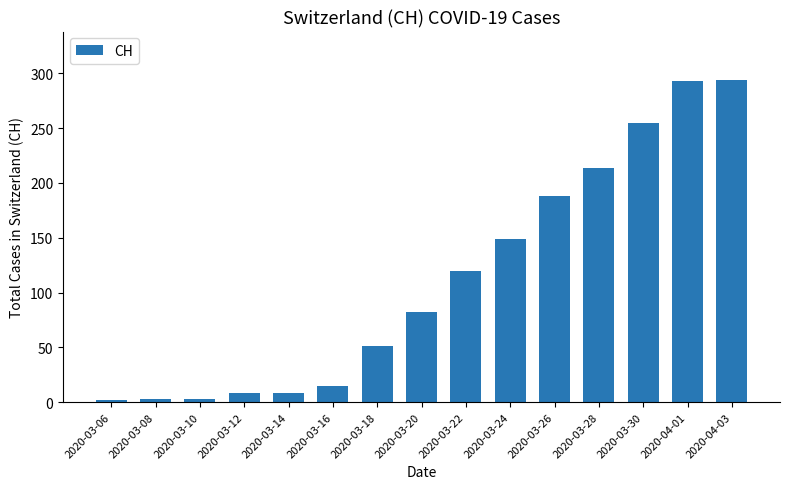

What is the greatest value displayed?

294